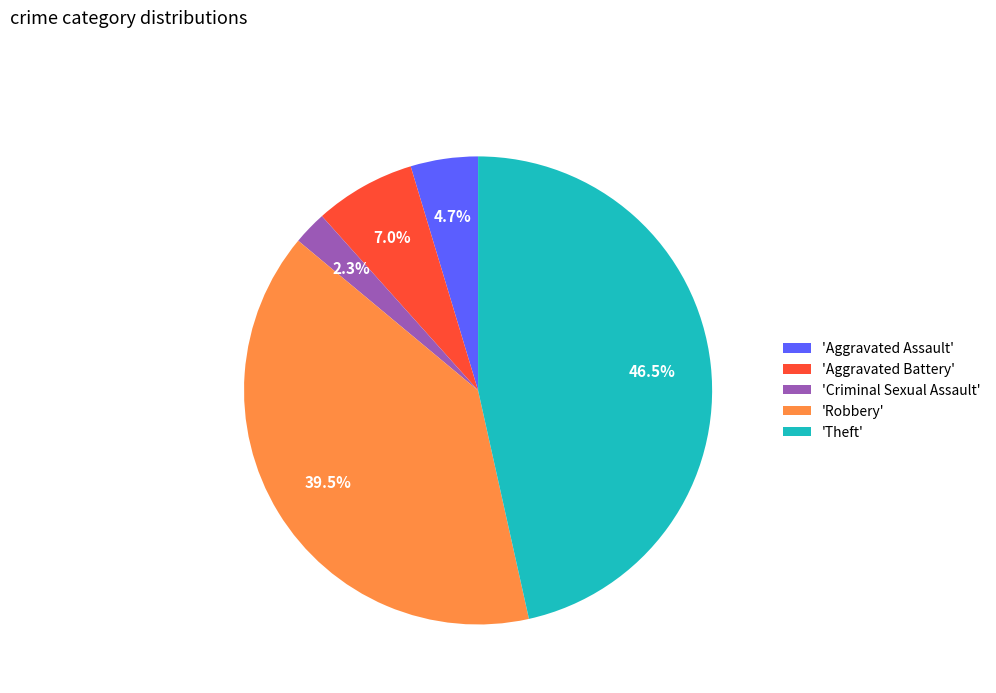

What percentage do 'Theft' and 'Robbery' together represent?

86.0%